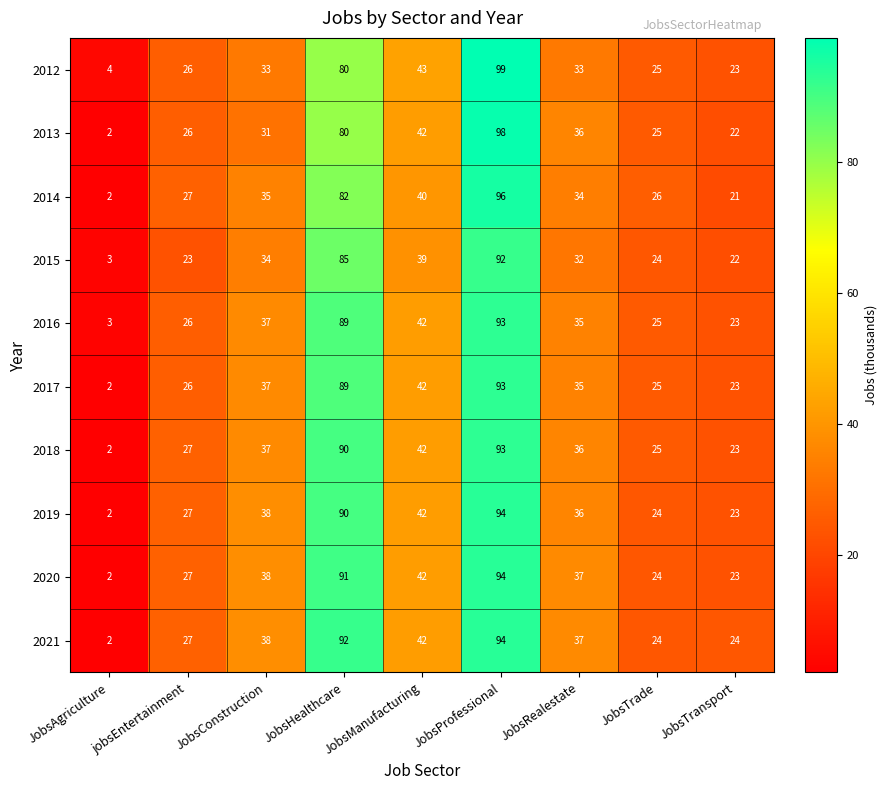

True or false: 2016 has a value of 66 at JobsManufacturing.

False